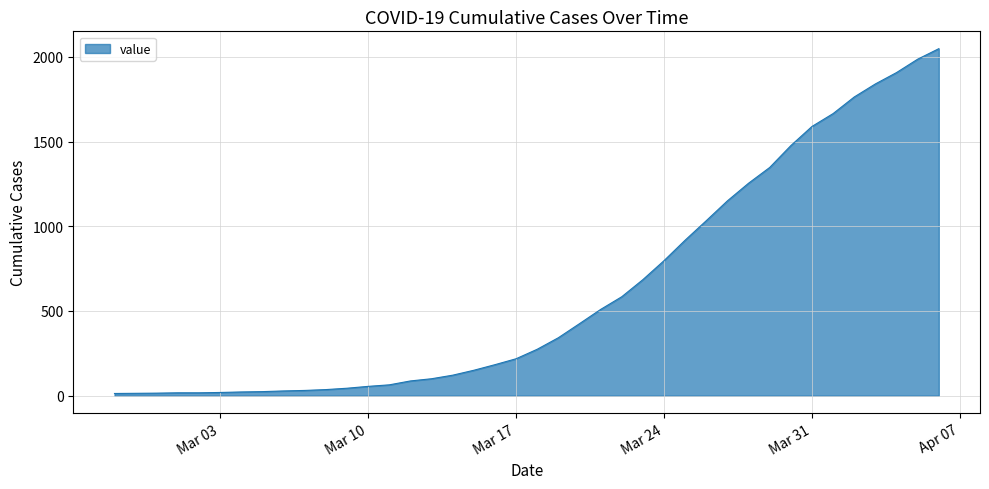

What is the maximum value shown in the chart?

2048